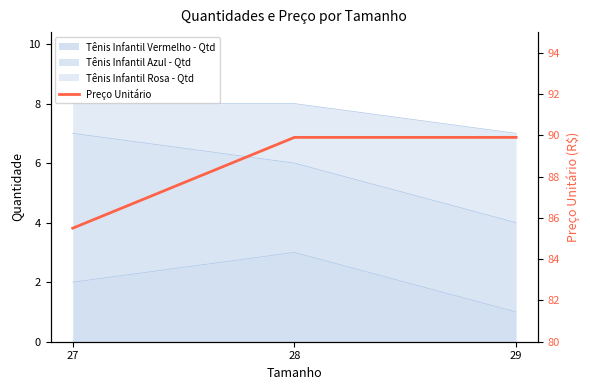

Where is the data nearest to the value 87?

27